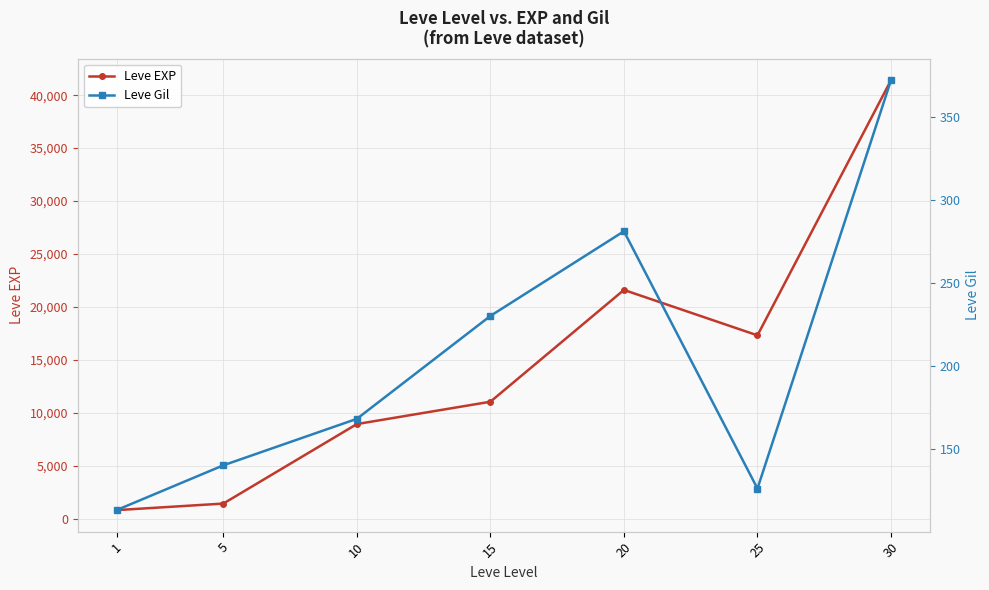

True or false: Leve Gil has a value of 155 at 1.

False